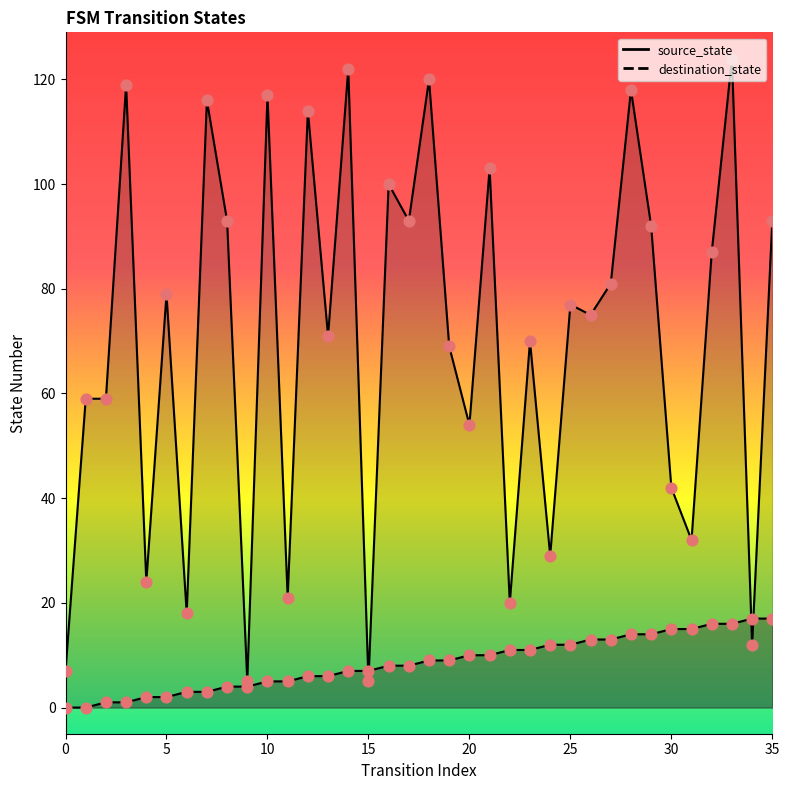

At how many categories does at least one series exceed 18?

31